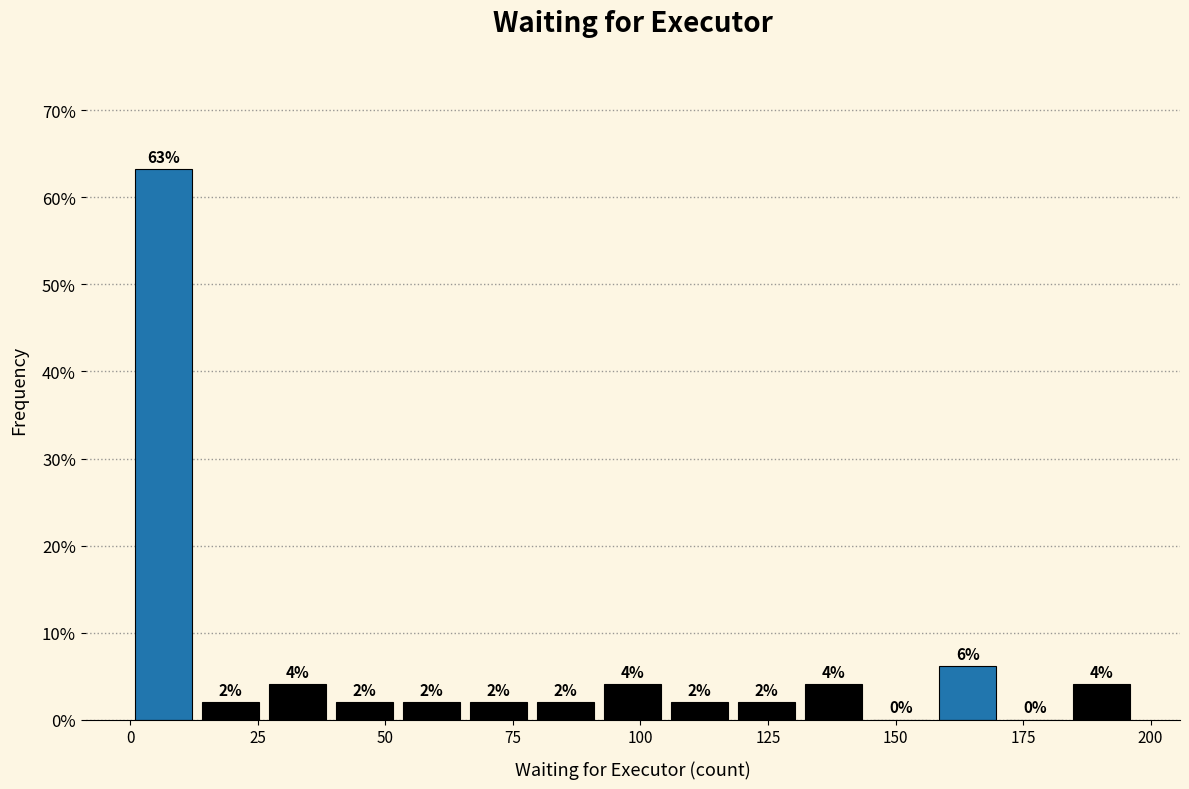

Around what value on the x-axis is the tallest bar? Give the approximate position of its centre, as read against the axis.

5